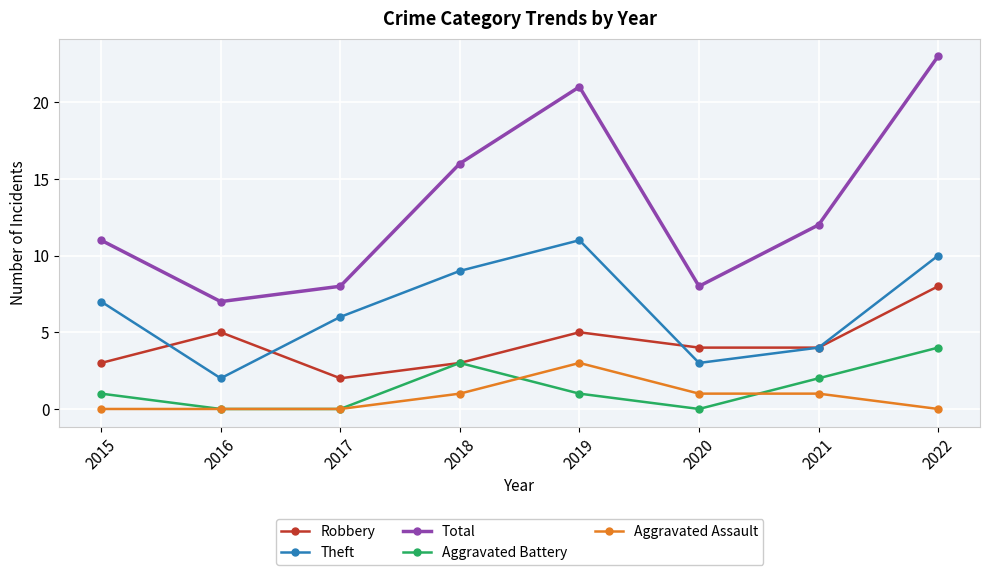

What value does the Robbery series have at 2021?

4